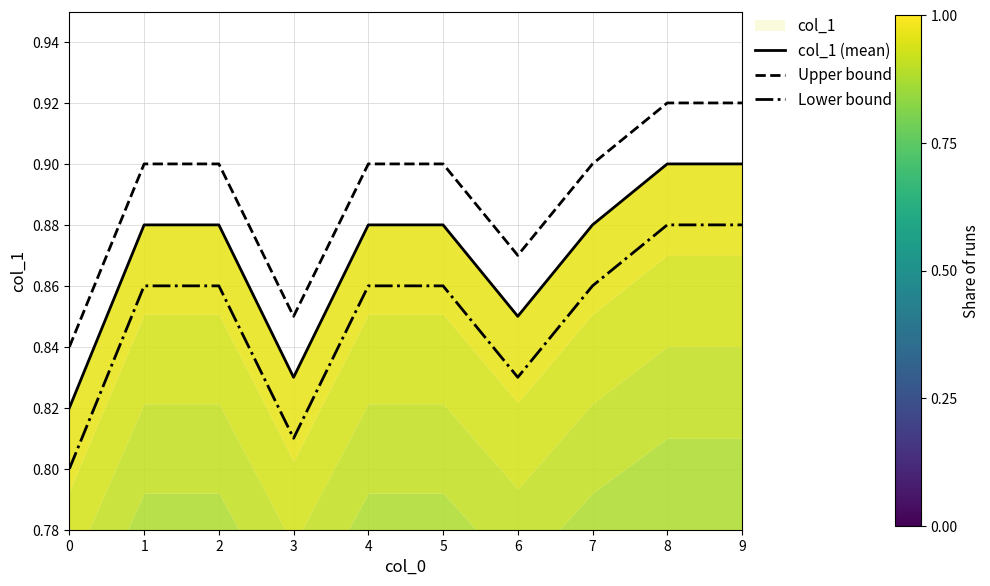

How many lines are shown in the chart?

3